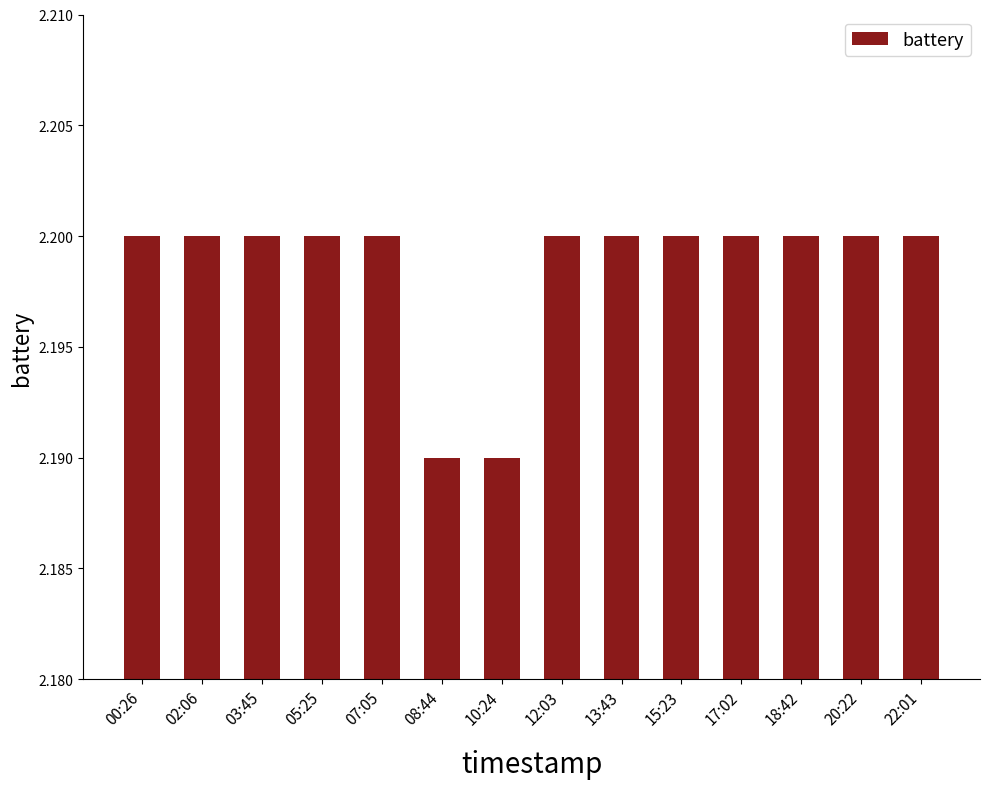

True or false: the data shows 2.2 at 03:45.

True